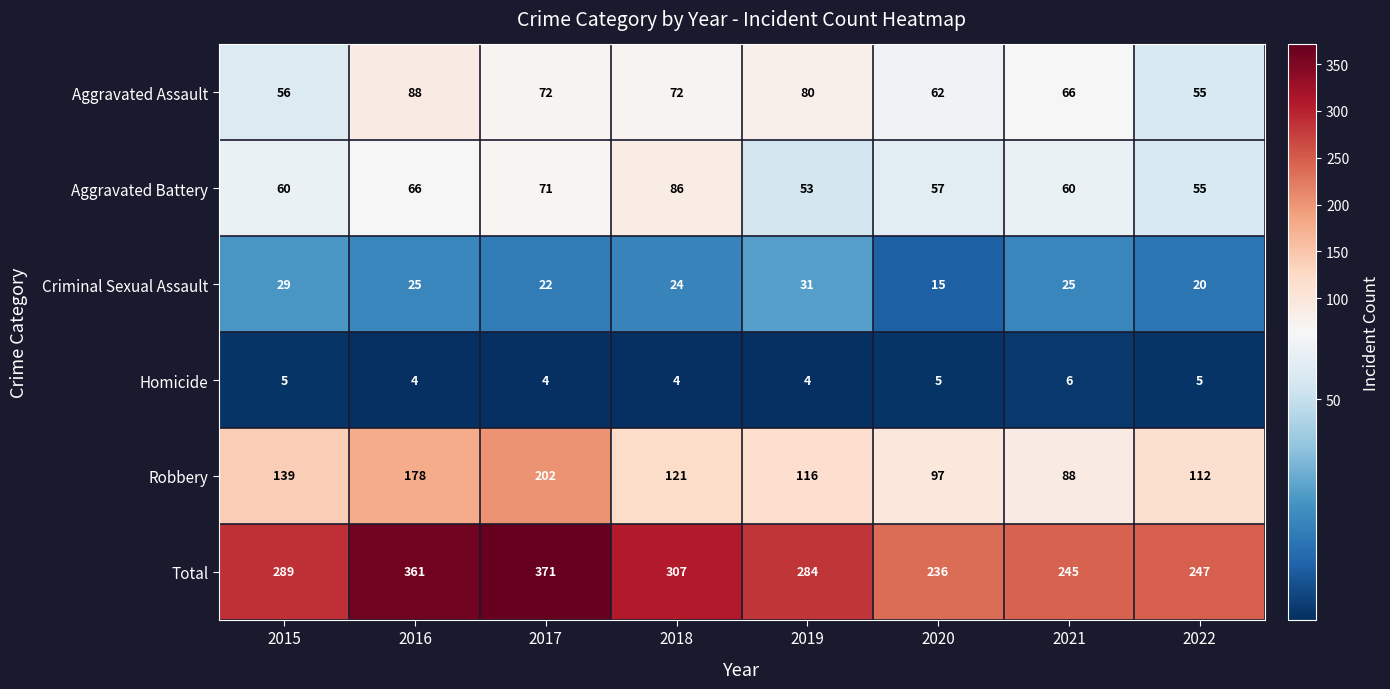

Rank the series at 2015 from highest to lowest value.

Total, Robbery, Aggravated Battery, Aggravated Assault, Criminal Sexual Assault, Homicide